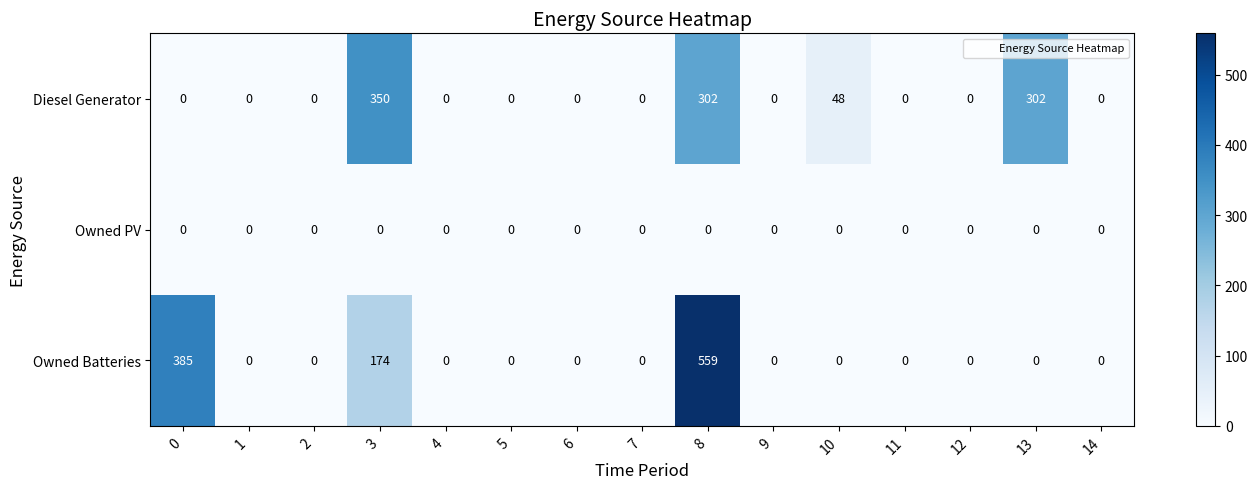

Rank the series at 8 from lowest to highest value.

Owned PV, Diesel Generator, Owned Batteries